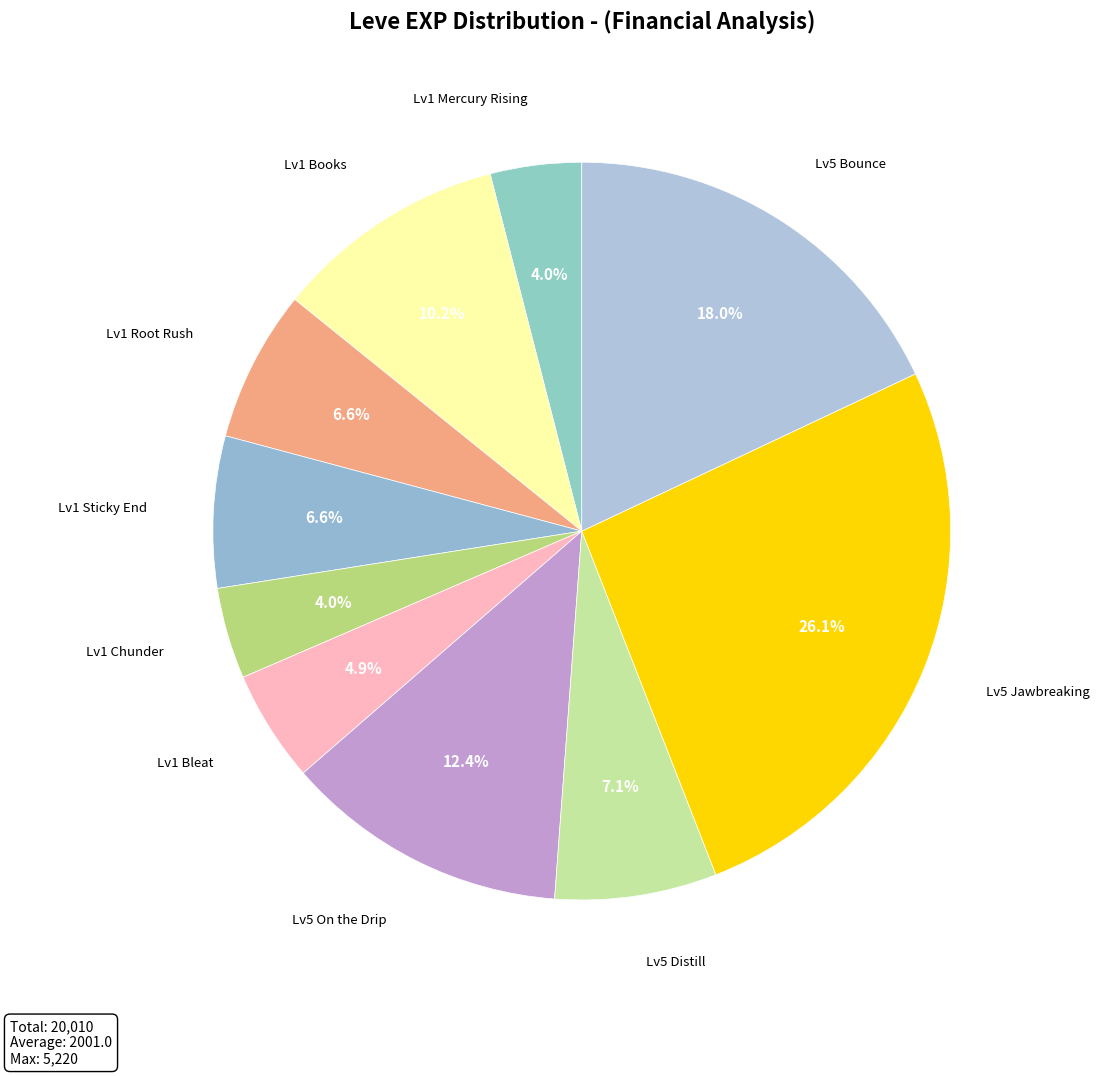

Count the number of slices in the pie.

10